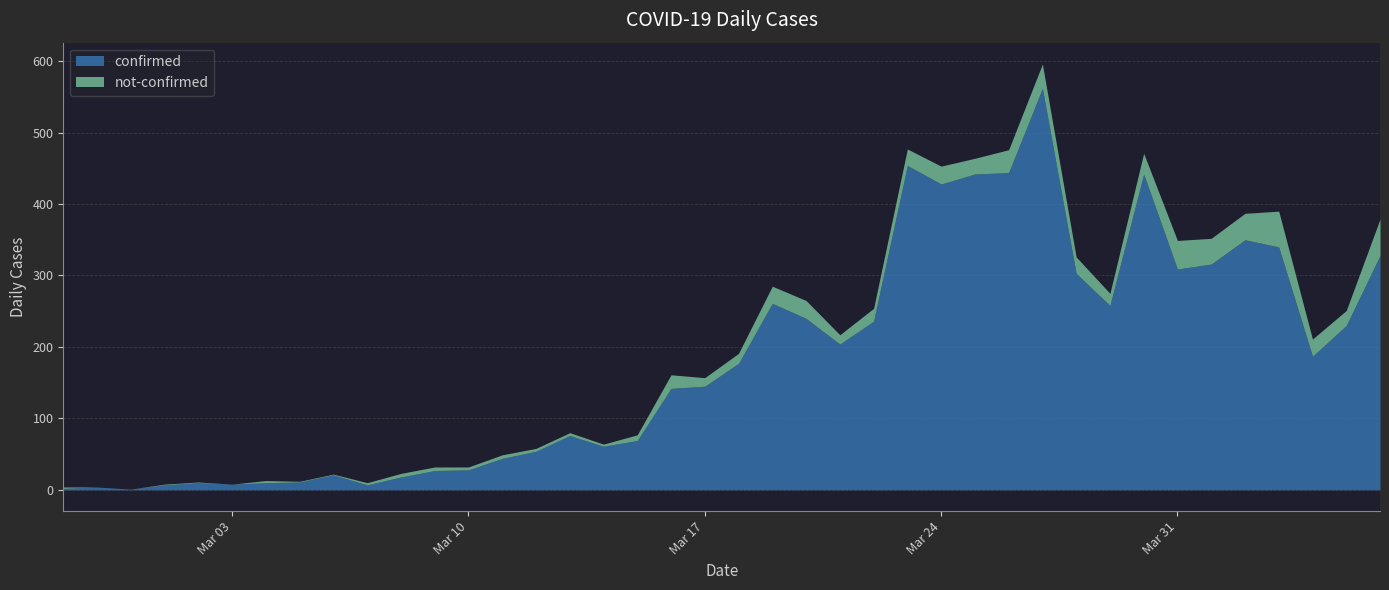

How many data points in confirmed are less than 177?

20